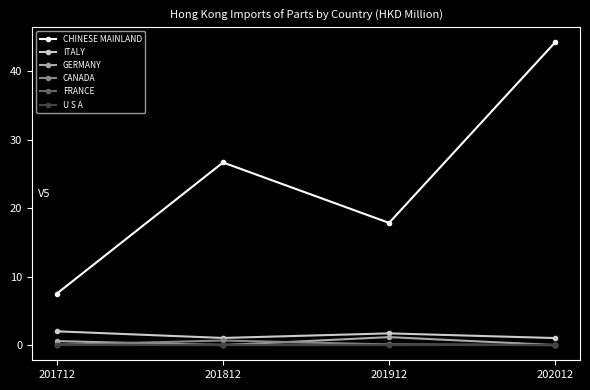

What is the value of the FRANCE point at the 3rd from the left?

0.1